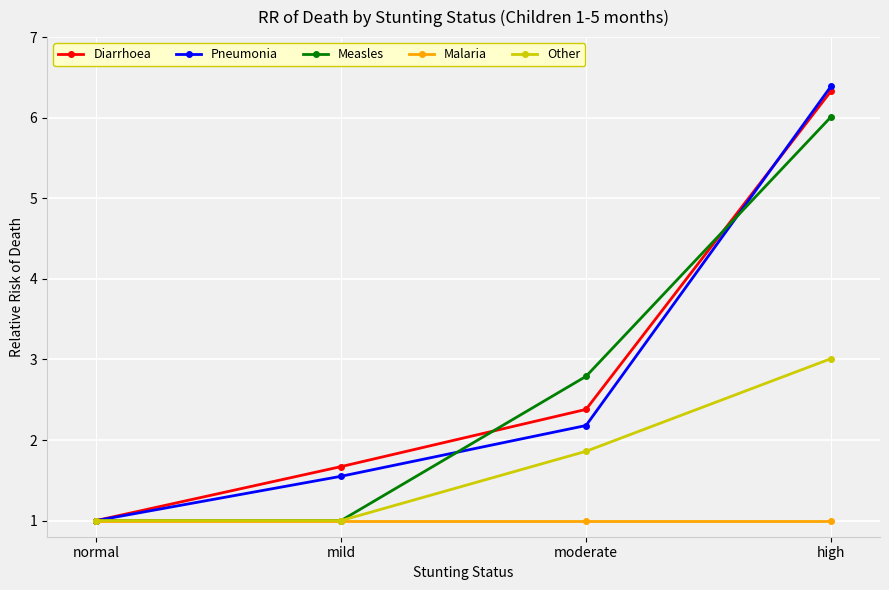

Which series has the widest spread of values?

Pneumonia